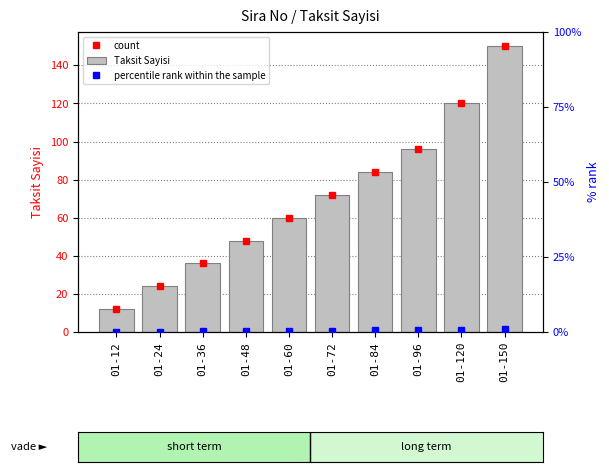

How many data points are less than 72?

5